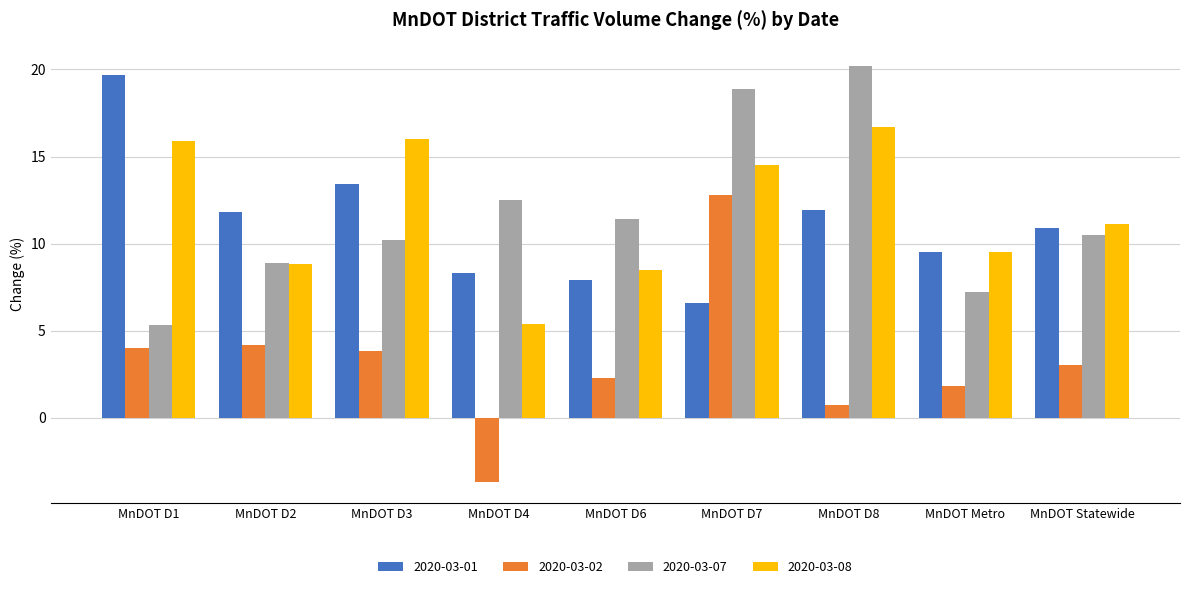

What is the difference between the maximum and minimum values in the 2020-03-08 series?

11.3